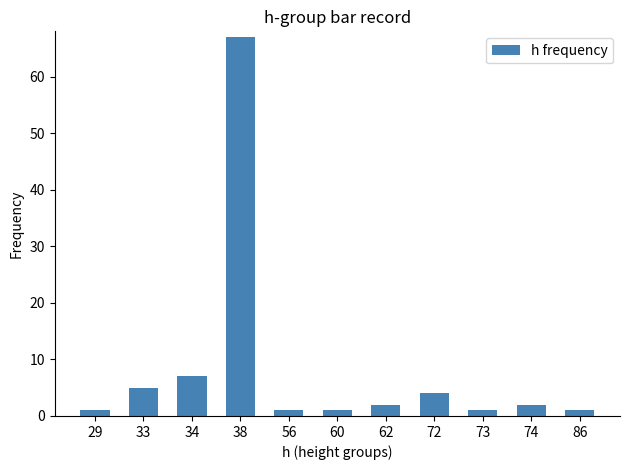

Are the bars grouped side by side (vs. stacked)?

No